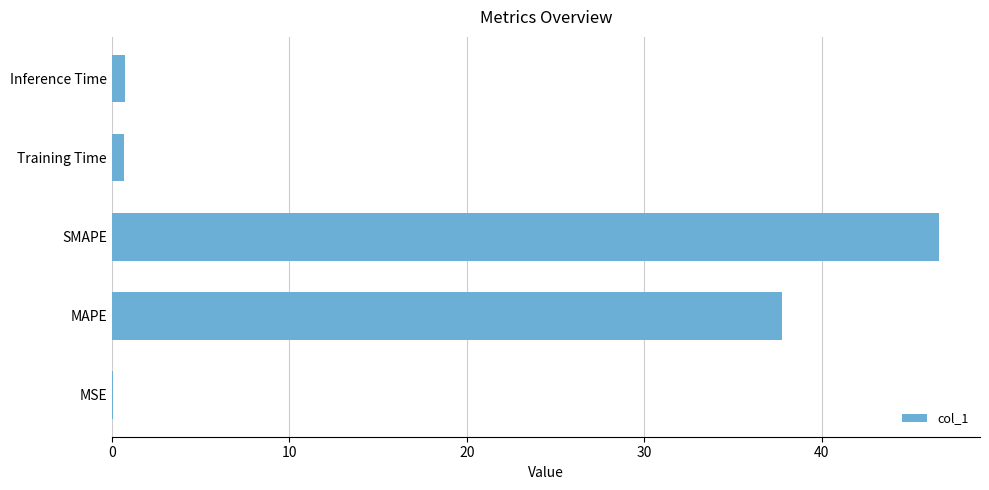

How many categories are shown in the chart?

5